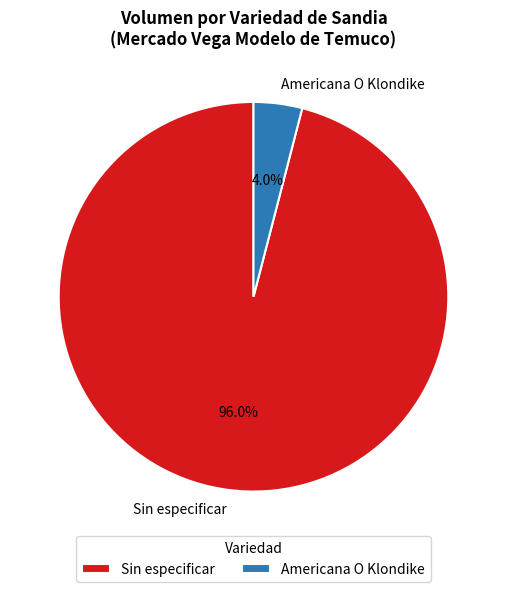

Rank the categories by value from lowest to highest.

Americana O Klondike, Sin especificar